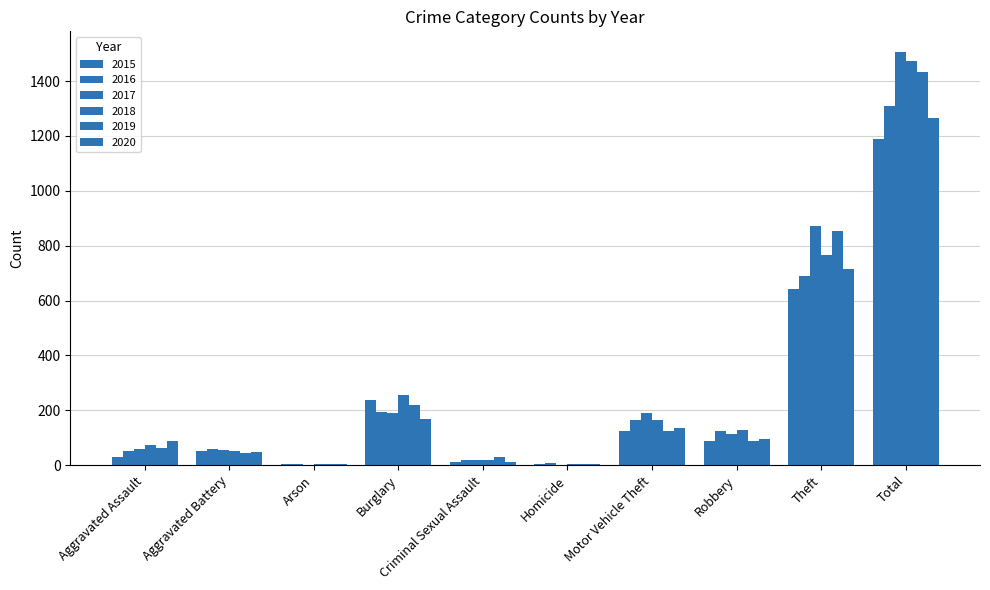

True or false: 2020 has a value of 88 at Aggravated Assault.

True